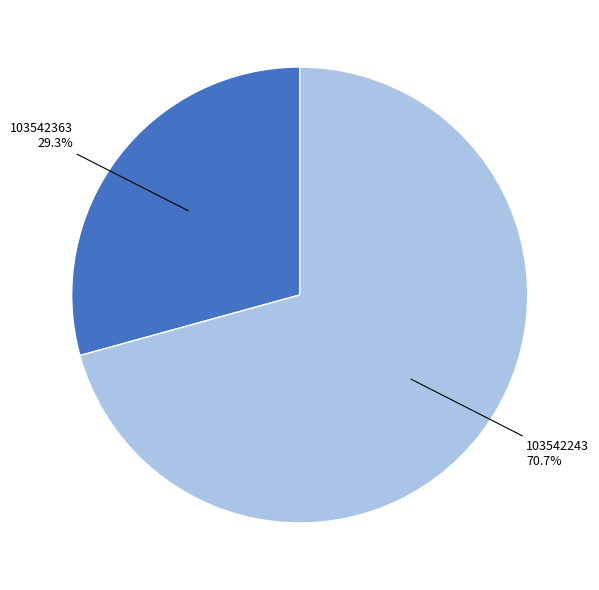

Rank the categories by value from lowest to highest.

103542363, 103542243